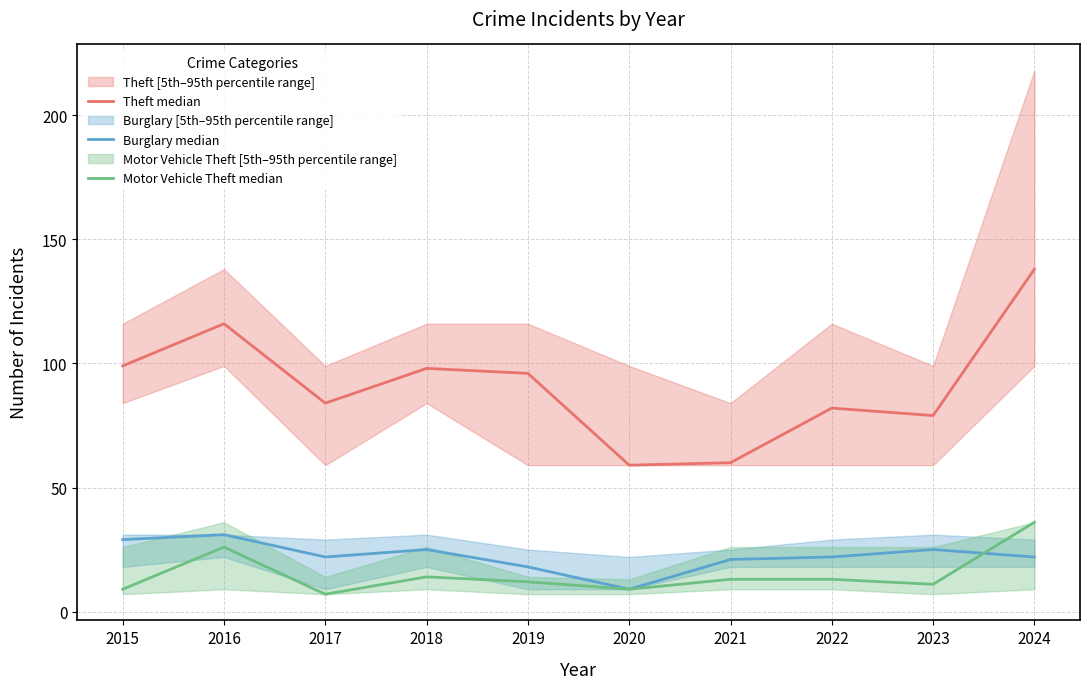

Between which two adjacent categories do Motor Vehicle Theft median and Burglary median first intersect?

2023 and 2024